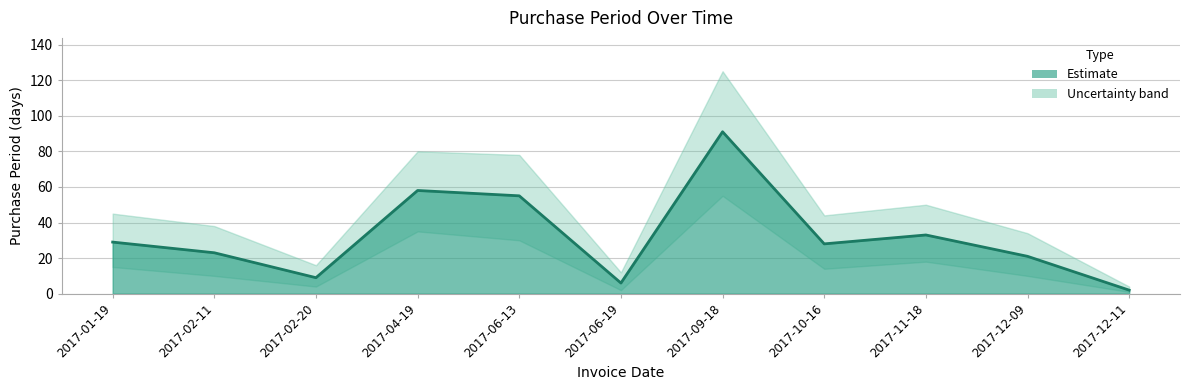

List the labels in order of value, smallest first.

2017-12-11, 2017-06-19, 2017-02-20, 2017-12-09, 2017-02-11, 2017-10-16, 2017-01-19, 2017-11-18, 2017-06-13, 2017-04-19, 2017-09-18